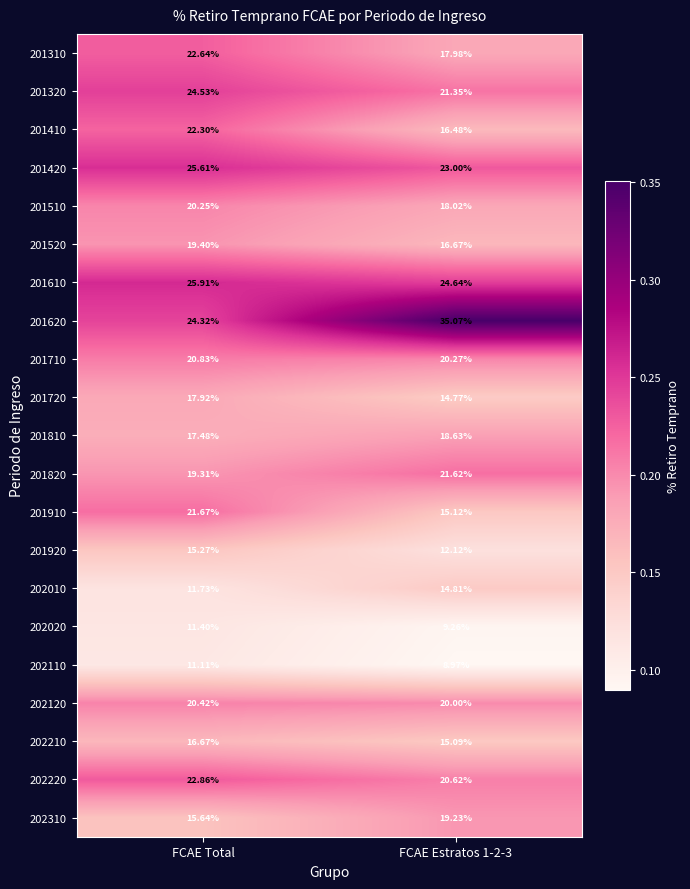

Which category has the lowest value in the 202010 series?

FCAE Total